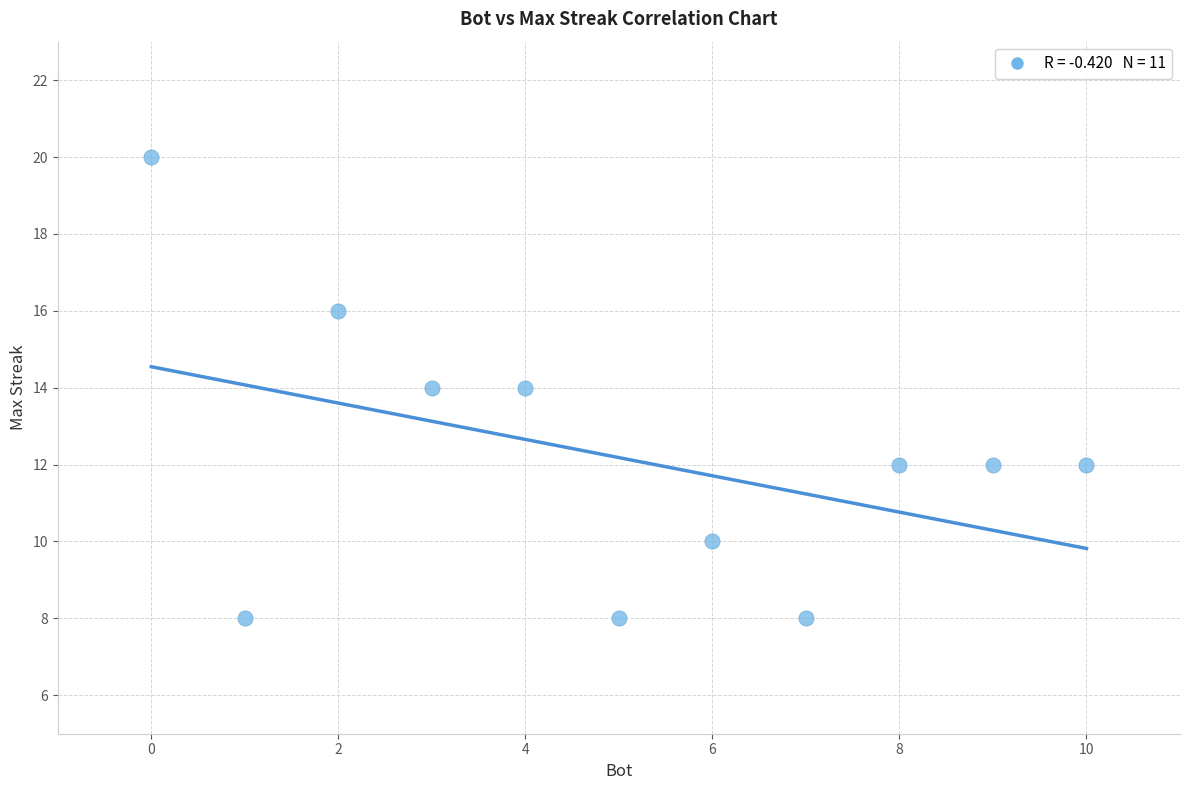

What is the range of X values (max minus min)?

10